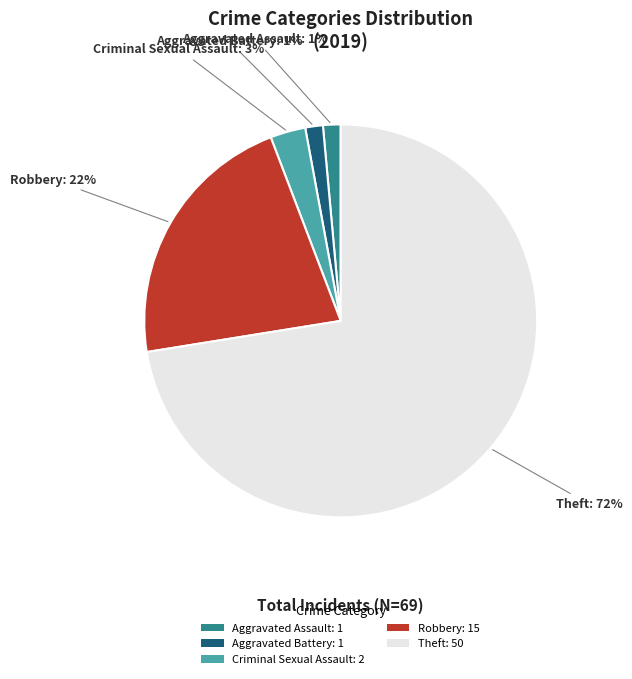

Is there a majority slice in this chart?

Yes